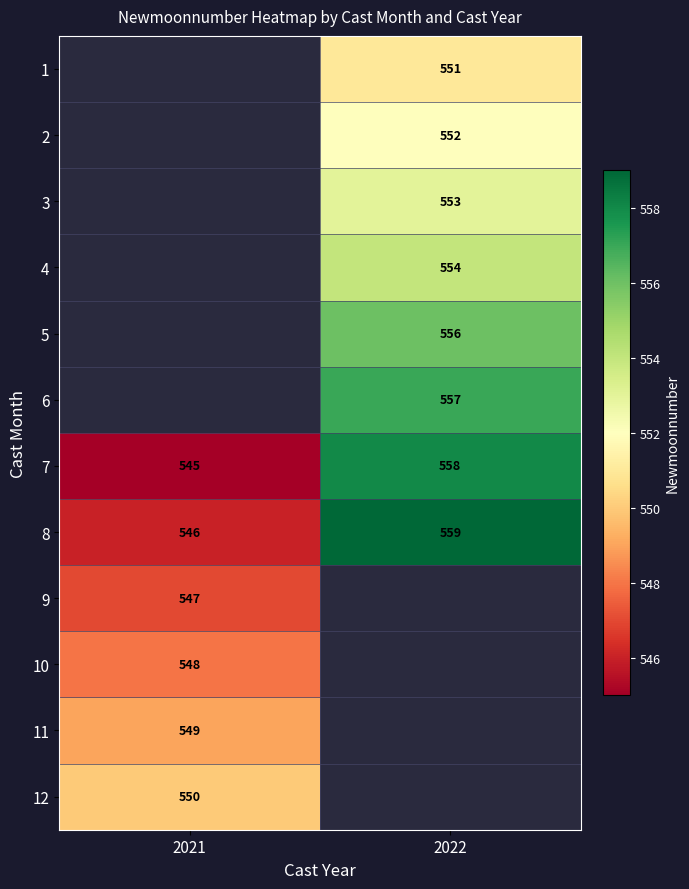

Is the value of 7 at 2022 greater than the value of 2 at 2022?

Yes